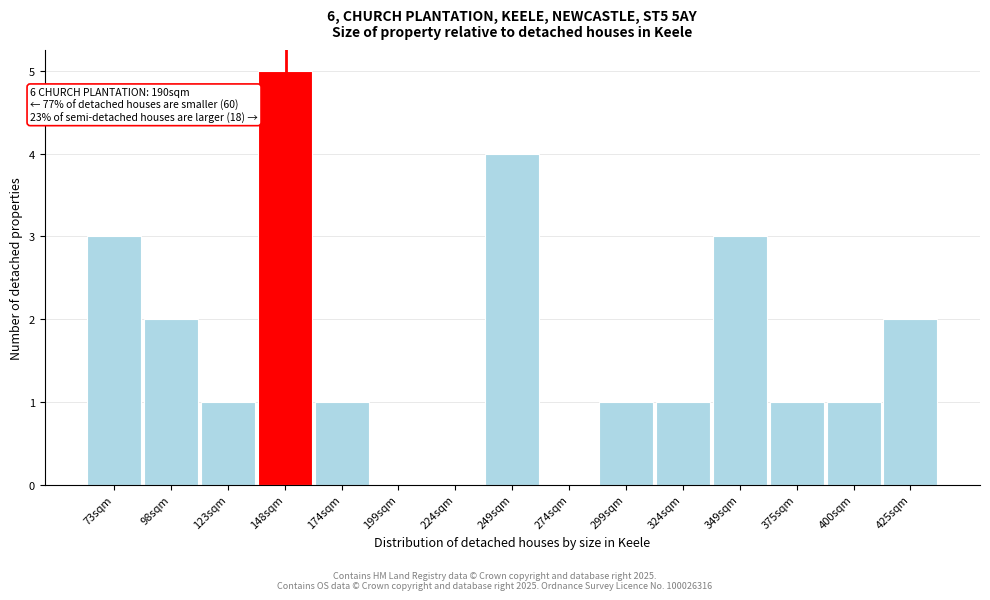

Reading left to right, what are all the values shown in this chart?

73sqm=3	98sqm=2	123sqm=1	148sqm=5	174sqm=1	199sqm=0	224sqm=0	249sqm=4	274sqm=0	299sqm=1	324sqm=1	349sqm=3	375sqm=1	400sqm=1	425sqm=2